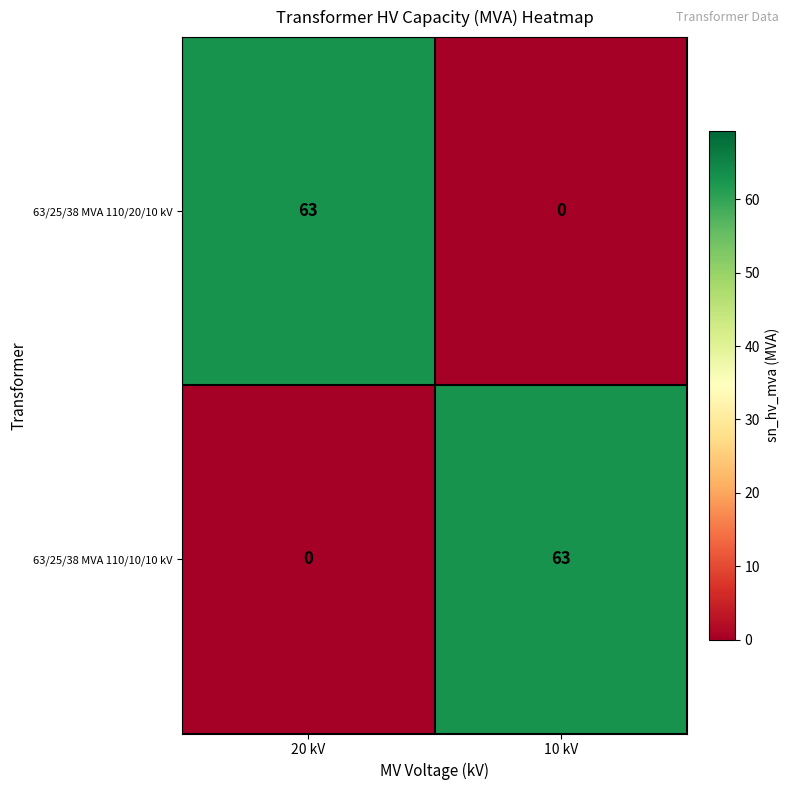

What is the sum of all 63/25/38 MVA 110/20/10 kV values?

63